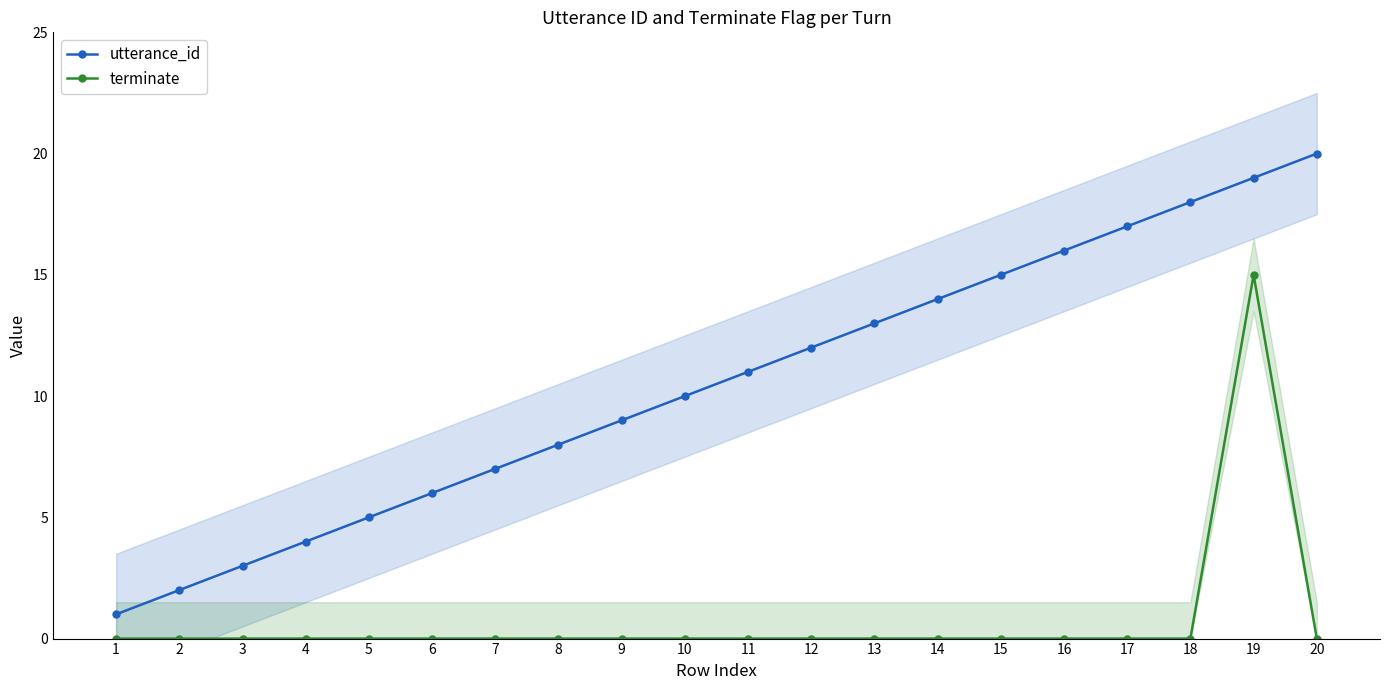

What is the total value across all series at 12?

12